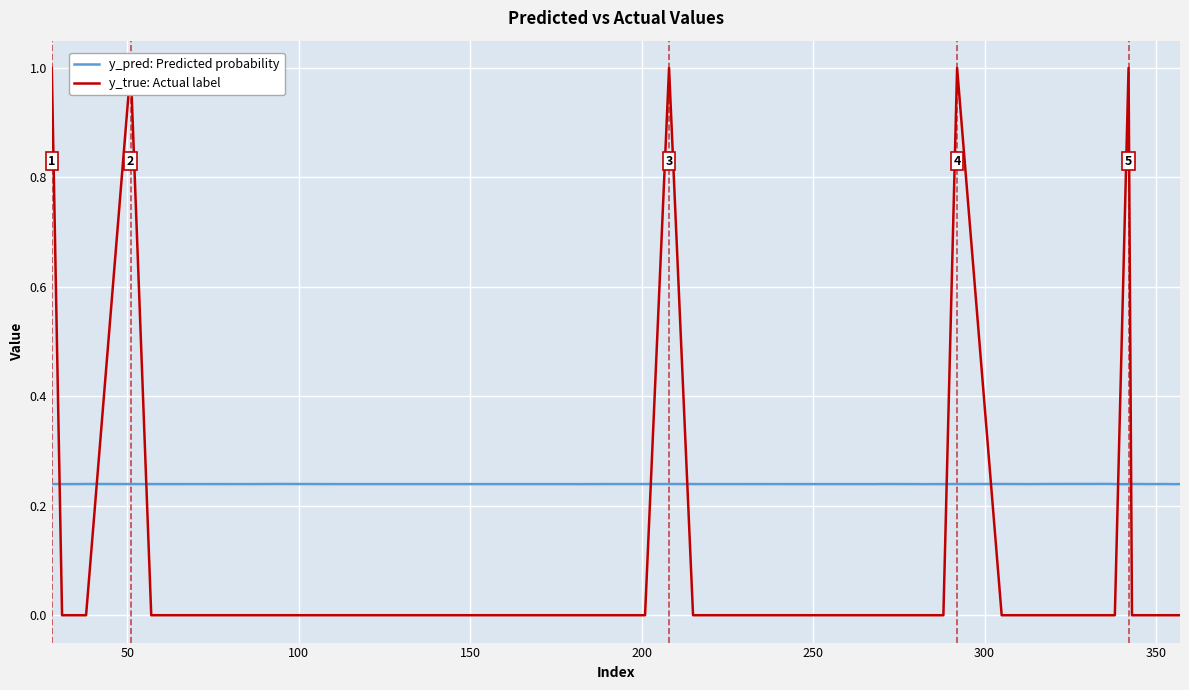

What is the label of the 6th point from the left?

250